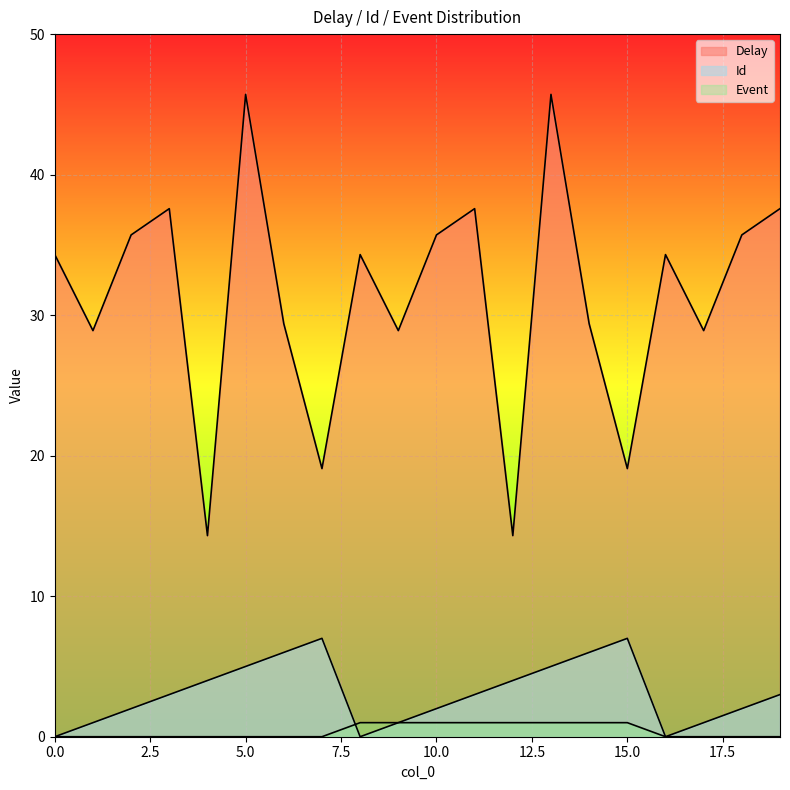

List the series in order of their peak value, highest first.

Delay, Id, Event